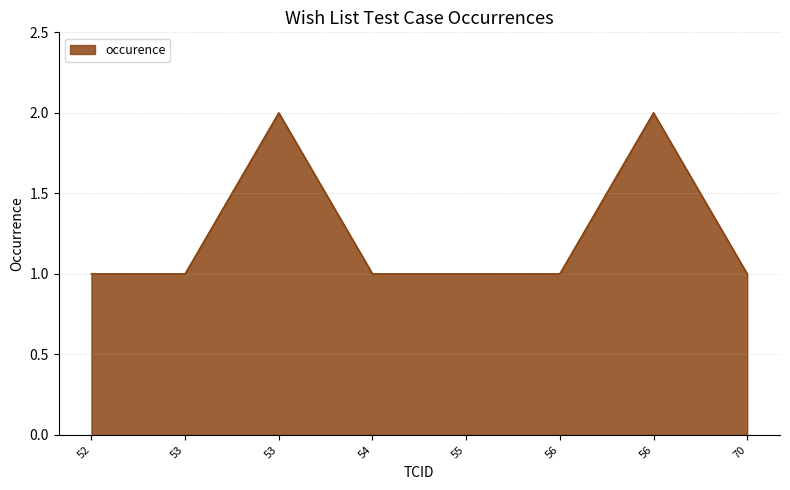

Does the chart display data point markers on the line(s)?

No